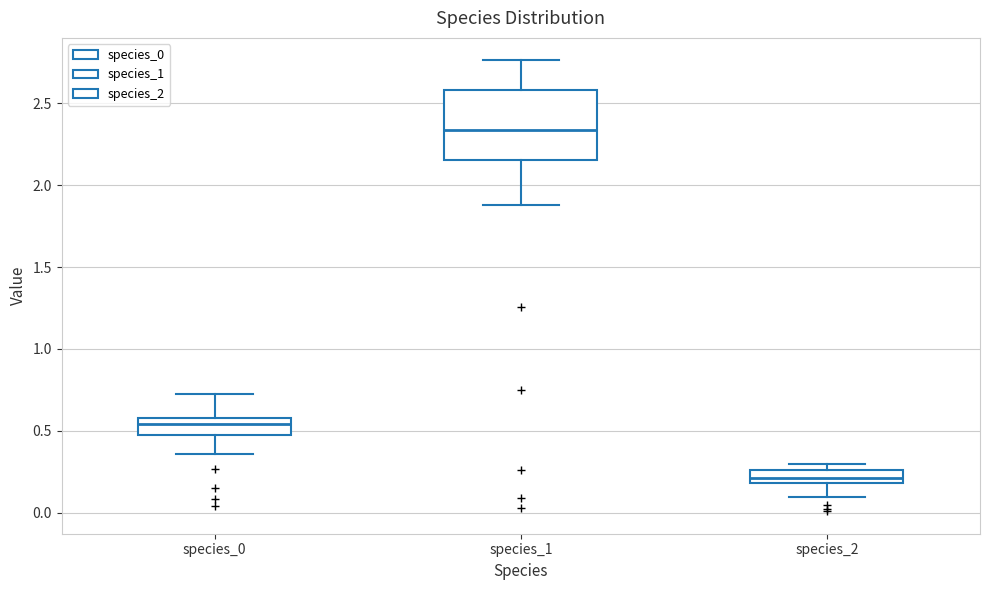

Where does the lower whisker of the box for species_1 end on the y-axis? The values are not printed on the chart, so give them approximately, as read against the axis.

1.90